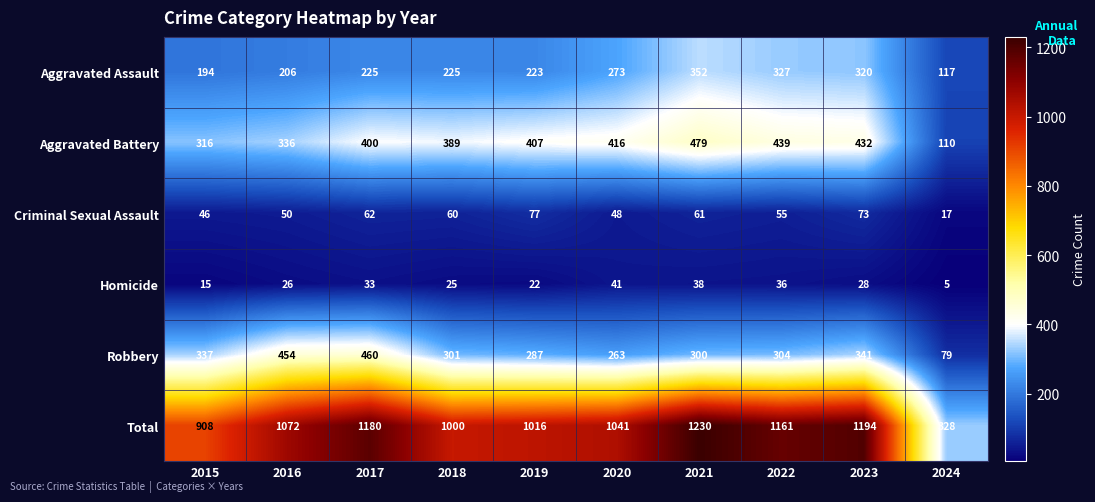

What is the difference between the Total values at 2021 and 2015?

322